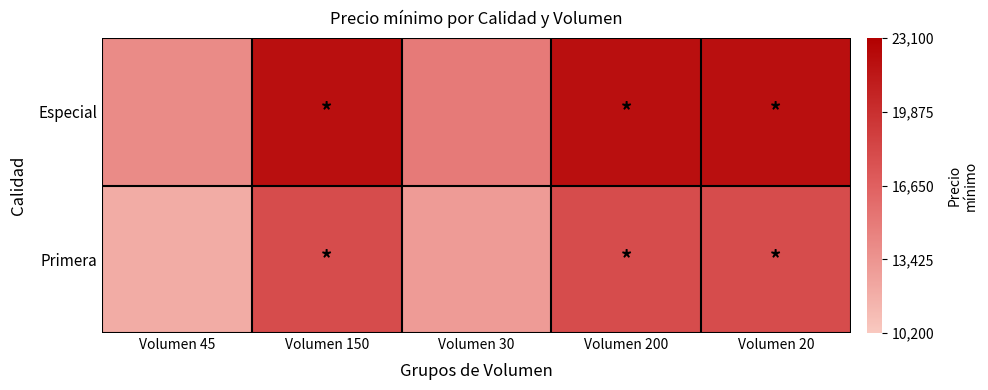

Between Volumen 30 and Volumen 150, which is larger?

Volumen 150